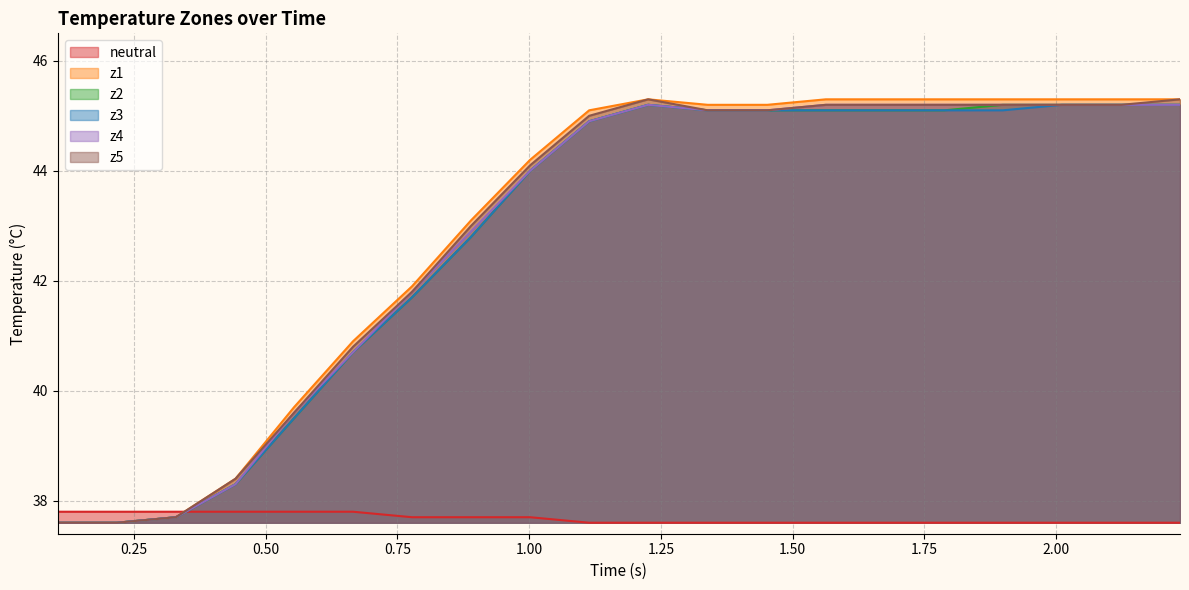

What is the lowest value of the z1 series?

37.6